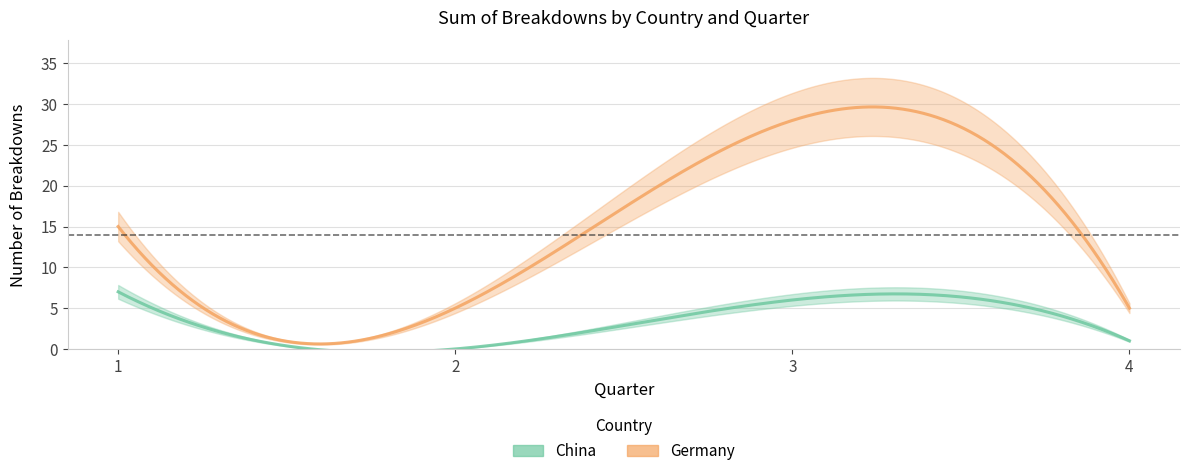

Where is the first local maximum for China?

3